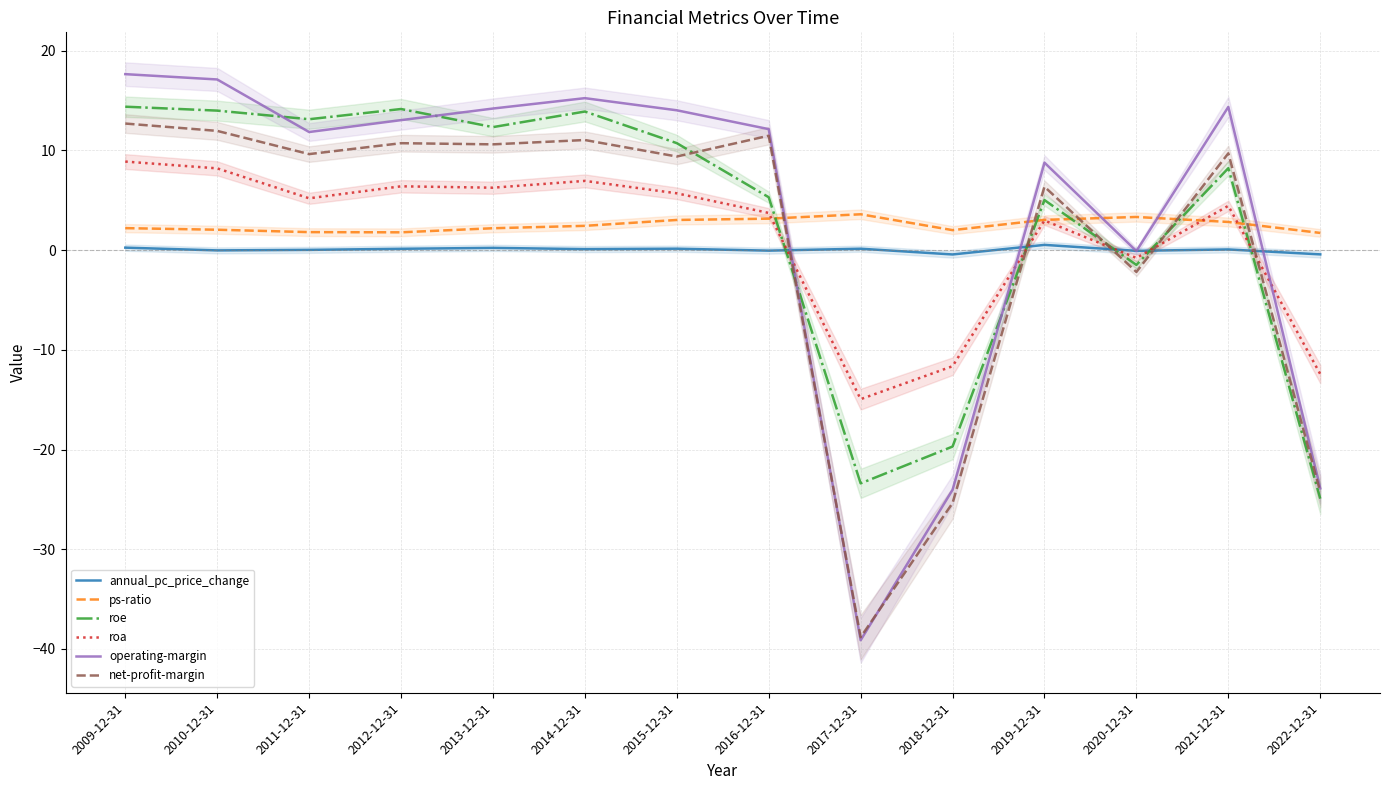

Does the chart display data point markers on the line(s)?

No